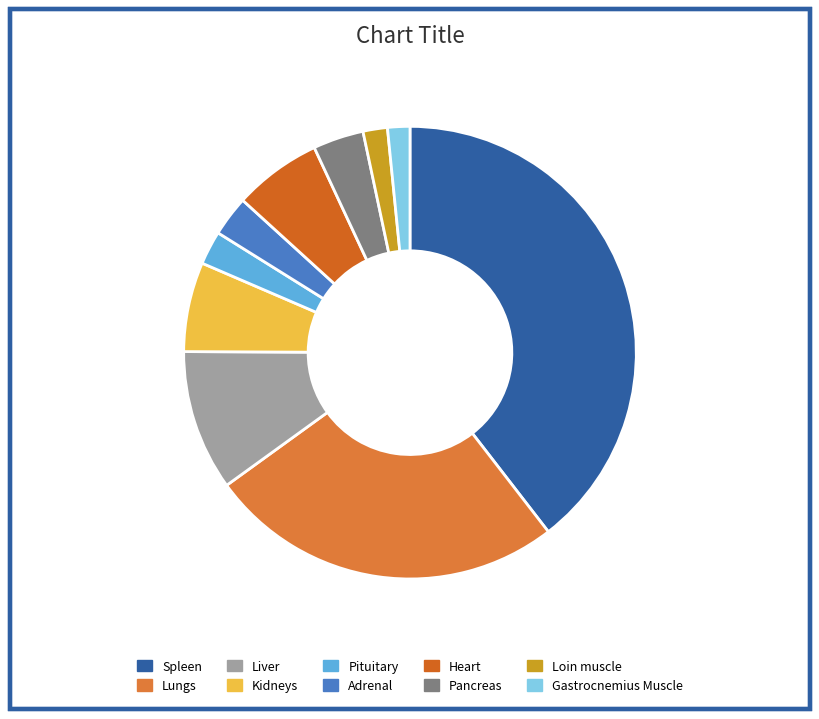

Rank the categories by value from lowest to highest.

Gastrocnemius Muscle, Loin muscle, Pituitary, Adrenal, Pancreas, Heart, Kidneys, Liver, Lungs, Spleen